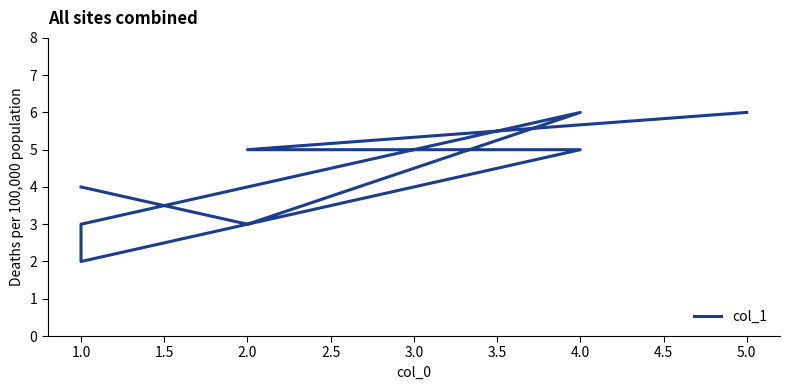

Does the chart display data point markers on the line(s)?

No